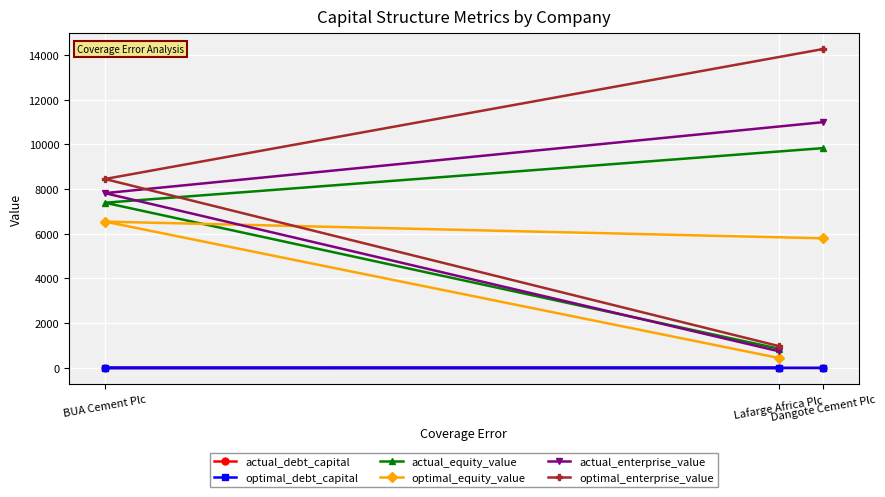

At which label is actual_equity_value closest to 5346?

BUA Cement Plc